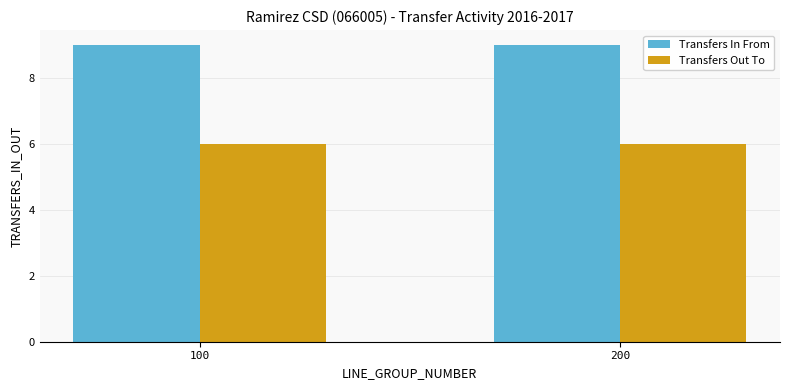

Reading left to right, list all the values displayed in this chart.

Transfers In From: 100=9	200=9
Transfers Out To: 100=6	200=6